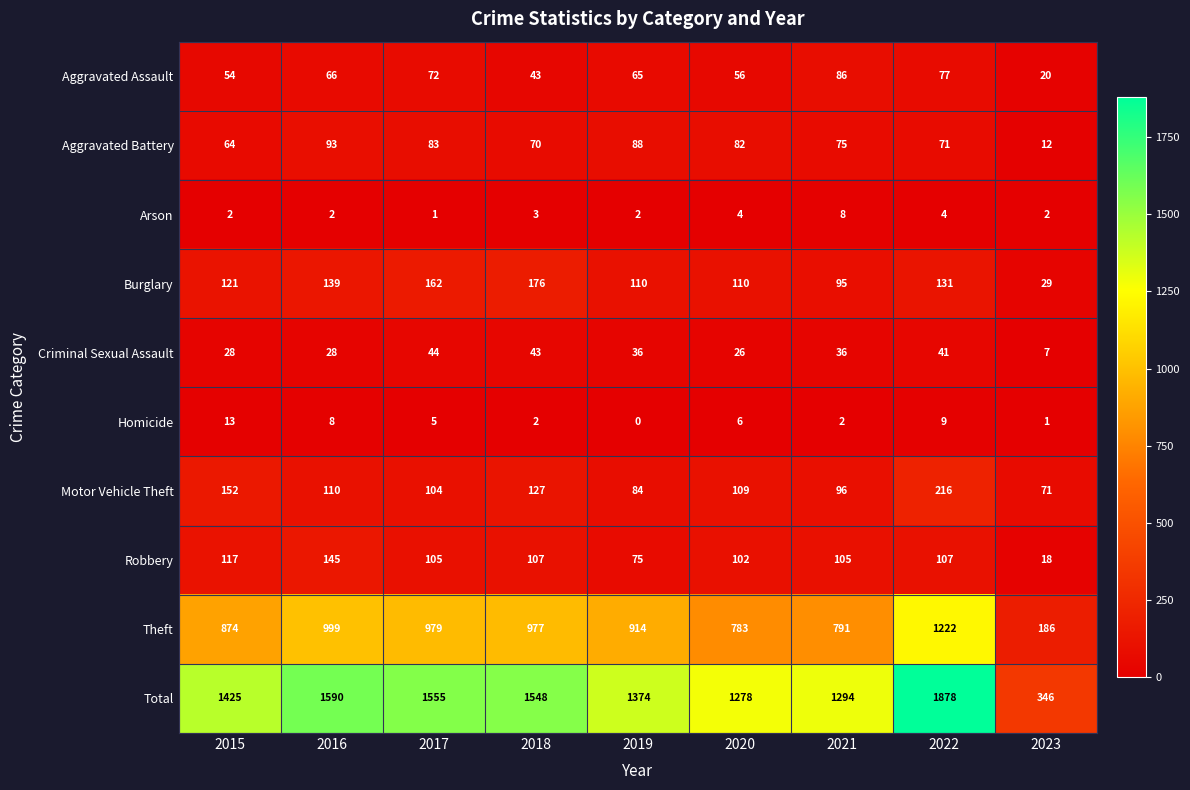

At how many categories does at least one series exceed 1592?

1